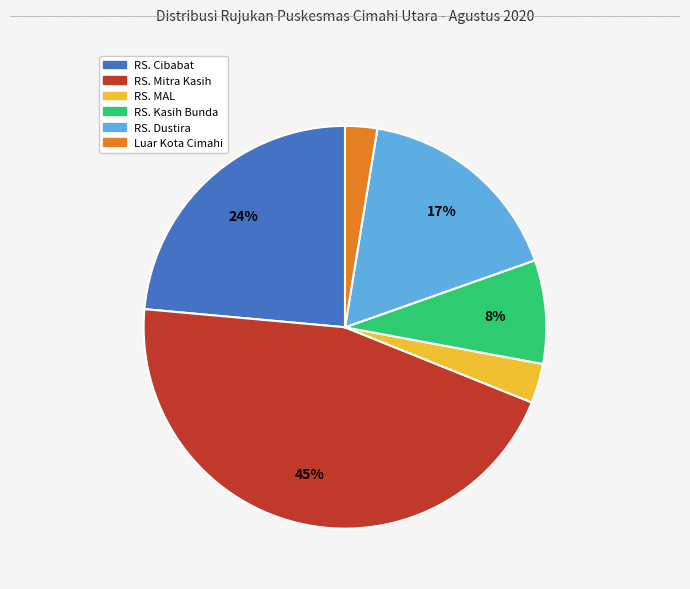

Is the sum of RS. Cibabat and RS. Dustira greater than half?

No